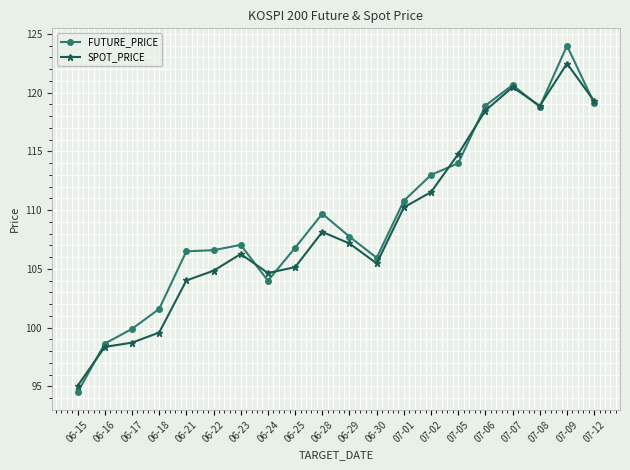

Count the number of data series in this chart.

2